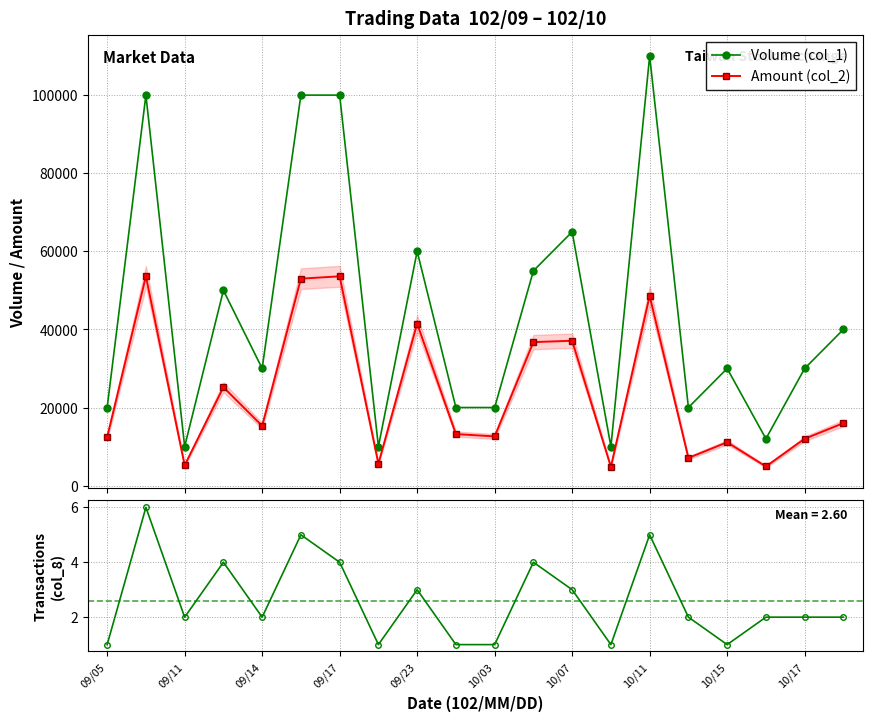

True or false: Volume (col_1) and Transactions (col_8) intersect in this chart.

False